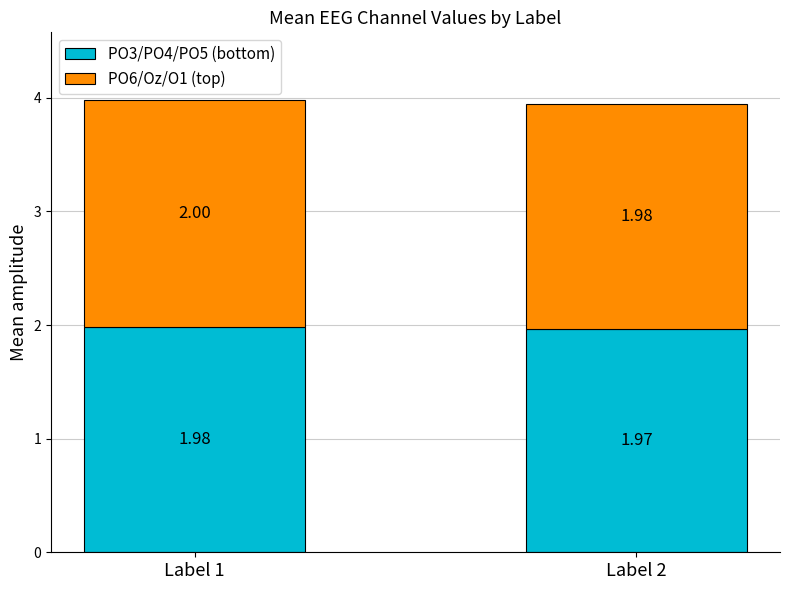

How many bars are there in total?

2